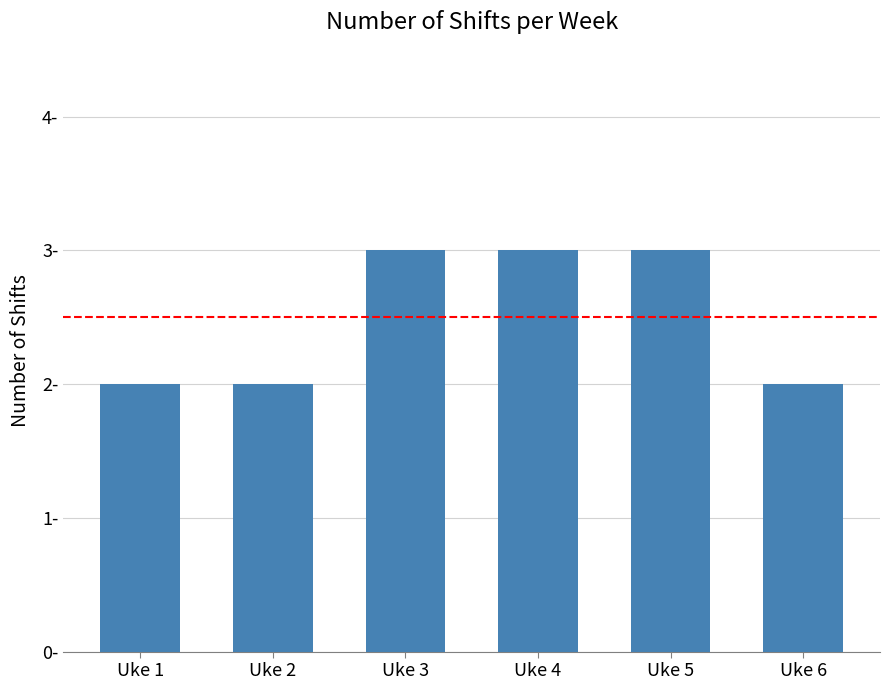

What is the smallest value displayed?

2